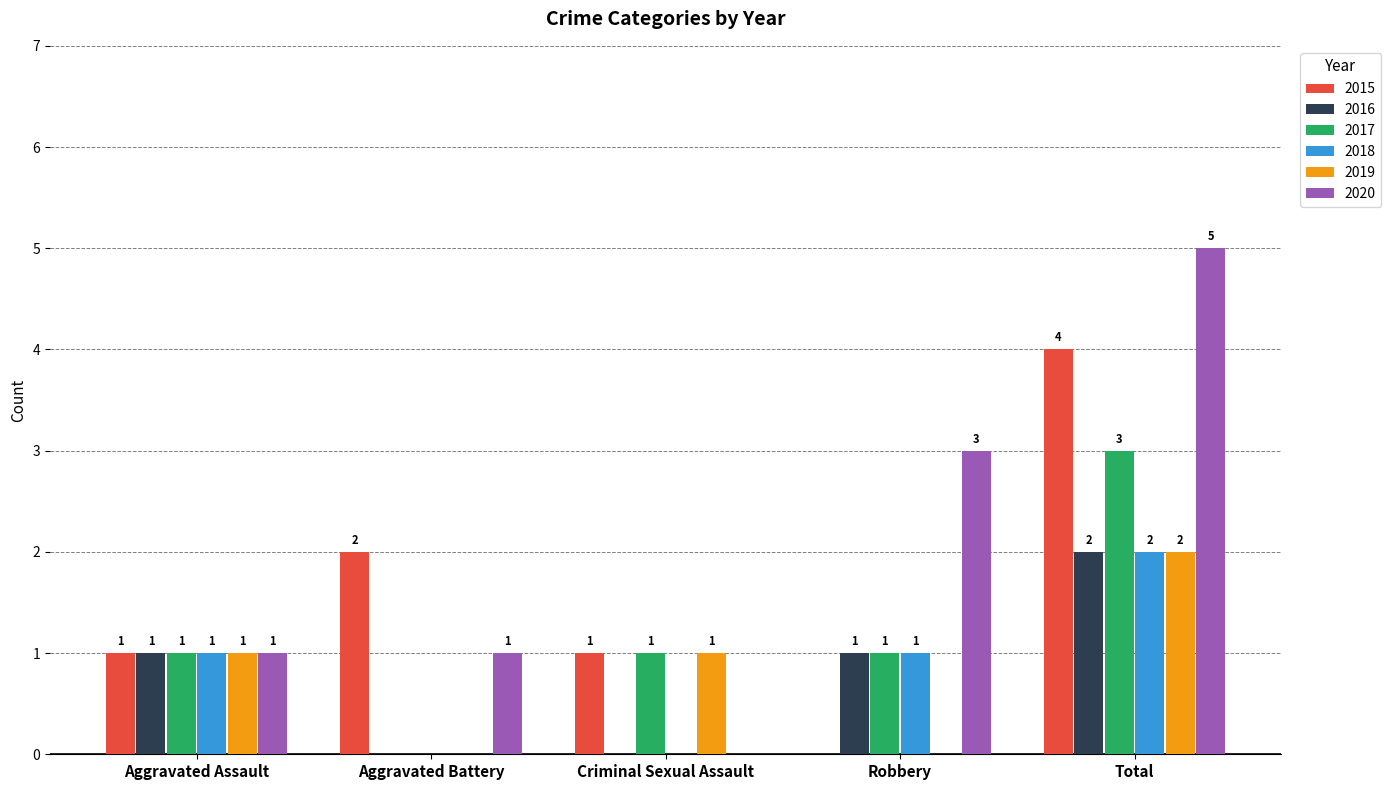

Are the bars horizontal?

No